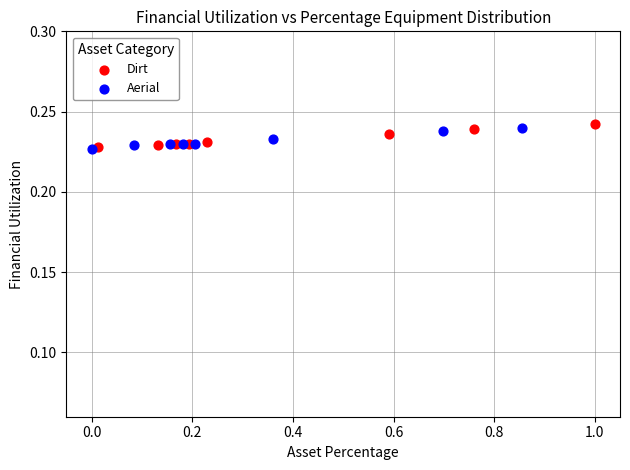

Which series has the widest spread of Y values?

Dirt